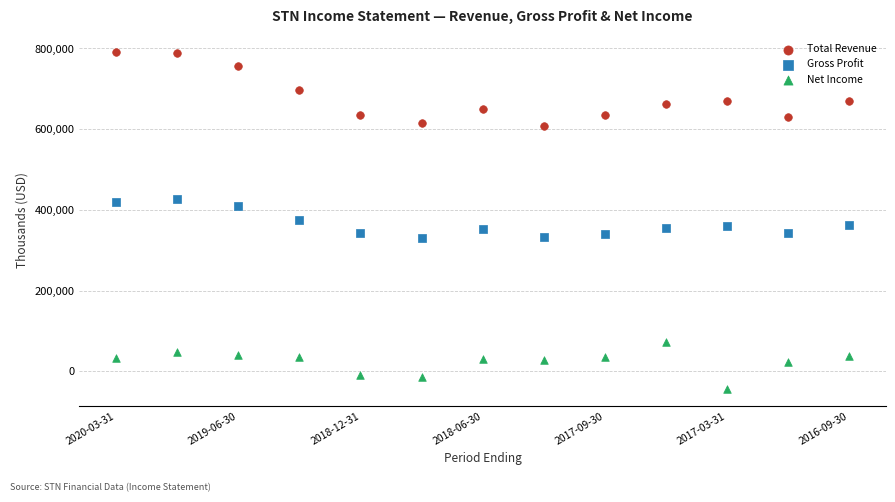

Which series reaches the minimum Y coordinate?

Net Income